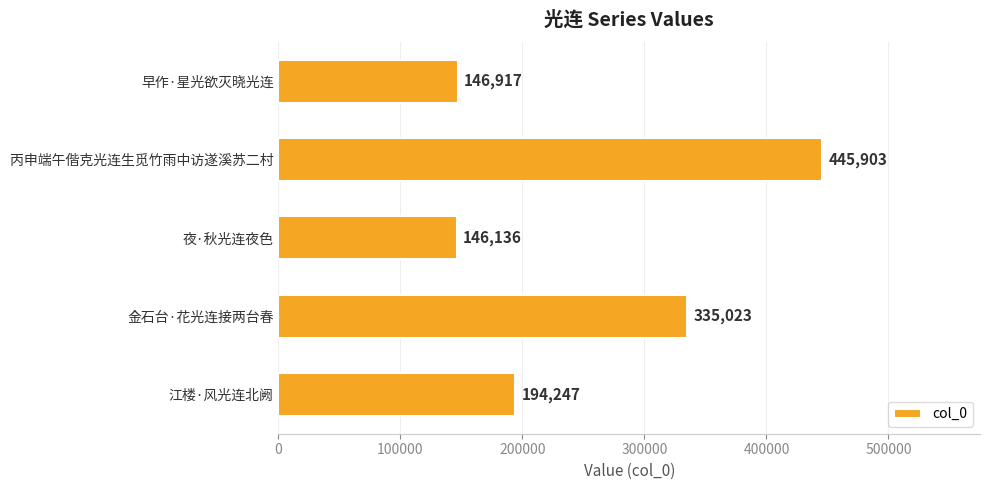

How many data points does each series have?

5